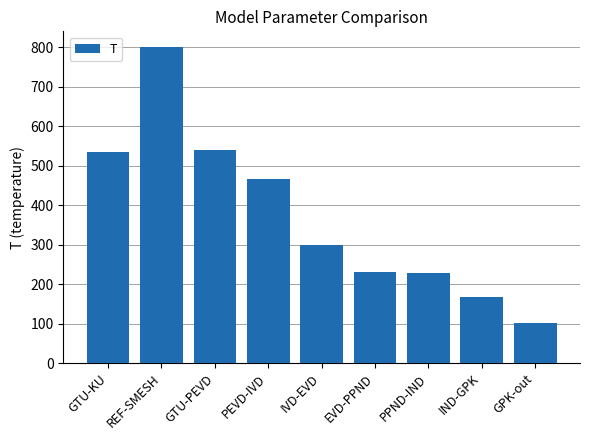

Which category has the highest value across all series?

REF-SMESH